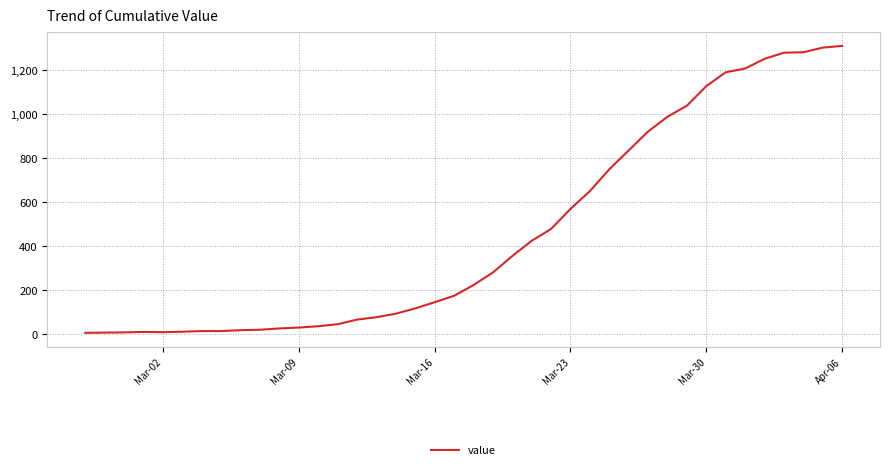

What is the maximum value shown in the chart?

1311